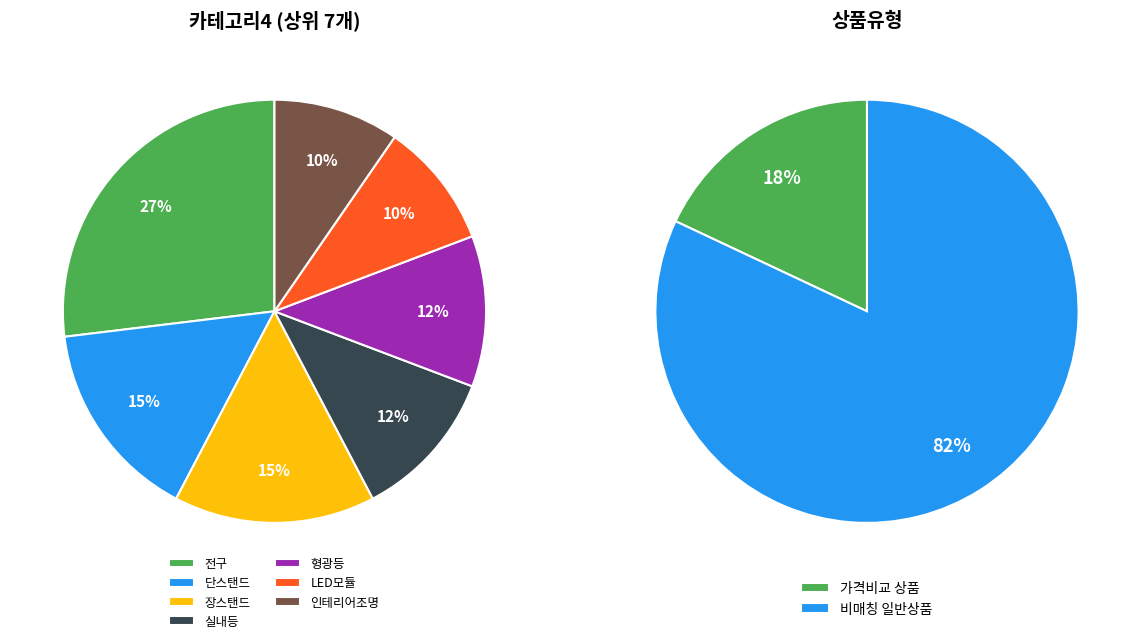

What is the smallest slice in the pie chart?

일반 - 가격비교 상품